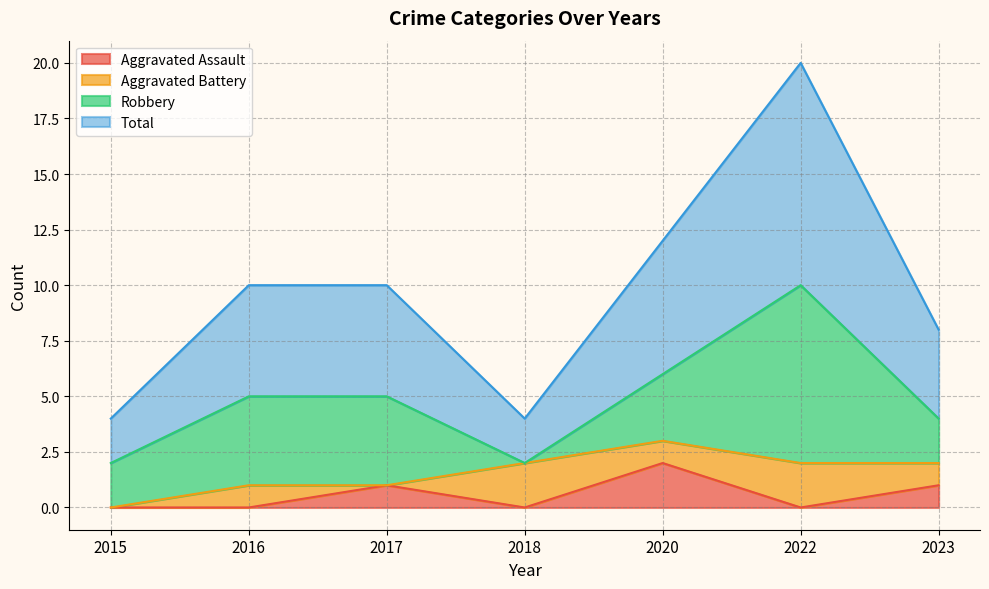

At which label is Aggravated Assault closest to 1?

2017